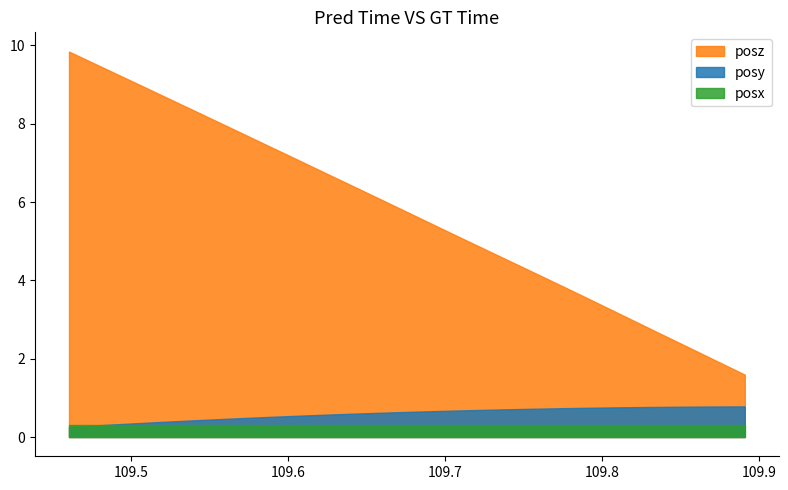

What is the minimum value for posz?

1.6